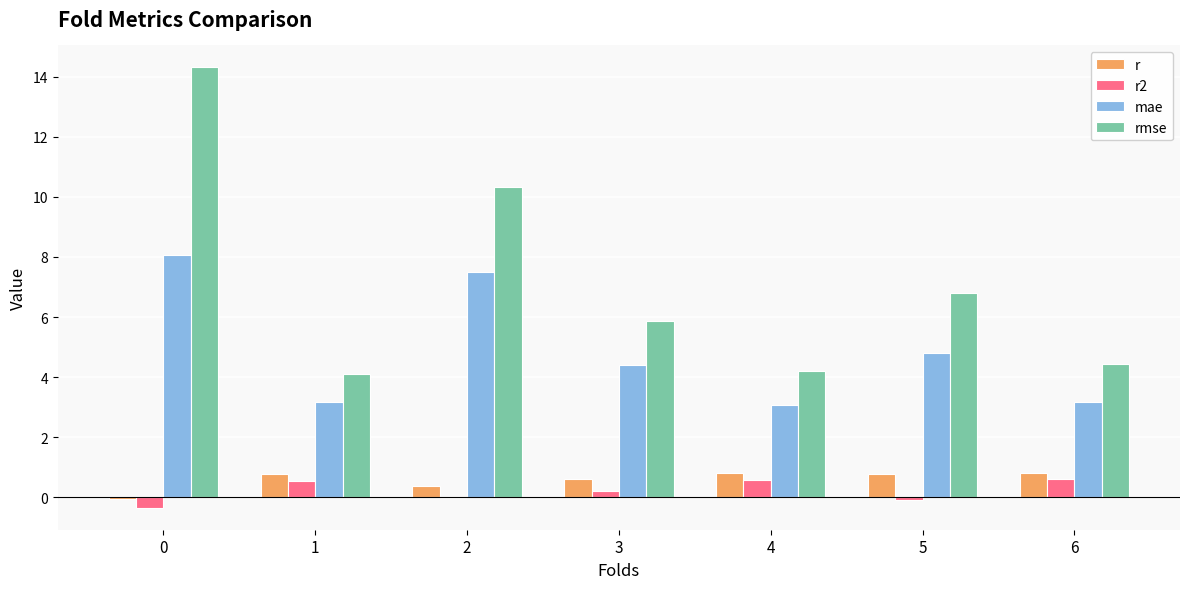

What are all the series names shown in the legend?

r, r2, mae, rmse